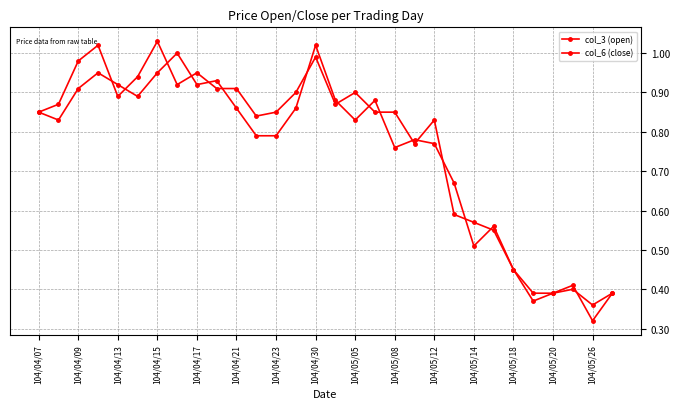

What is the minimum value for col_6 (close)?

0.4